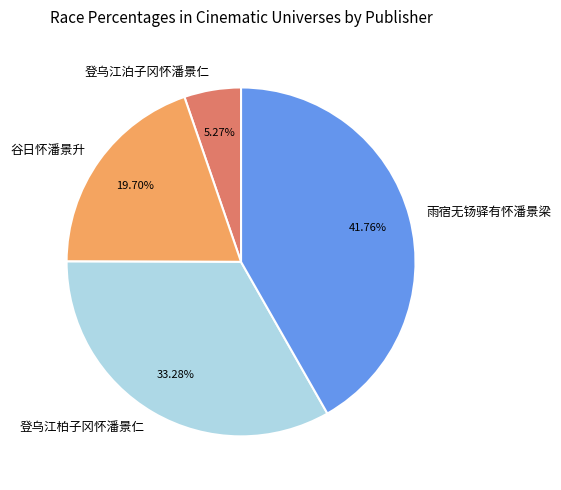

What percentage is the 登乌江泊子冈怀潘景仁 slice, to the nearest percent?

5%